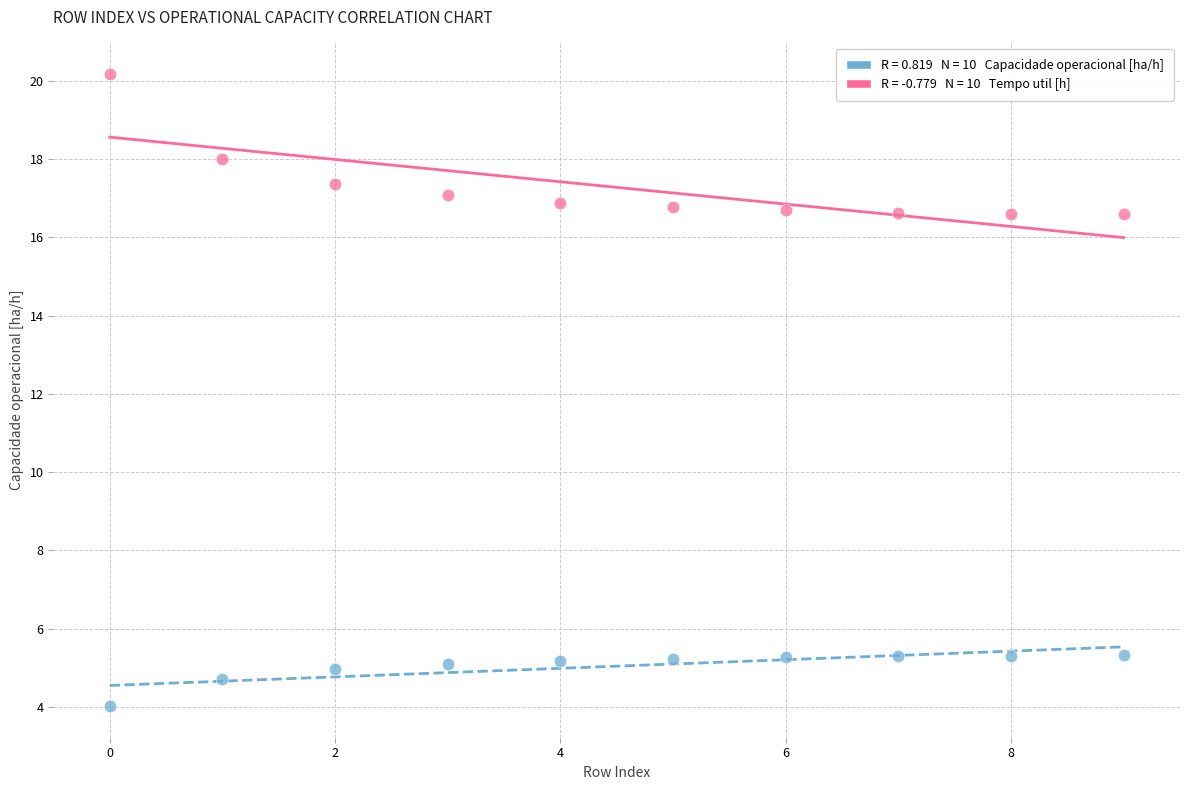

Across all data points, what is the range of Y values (max minus min)?

16.2